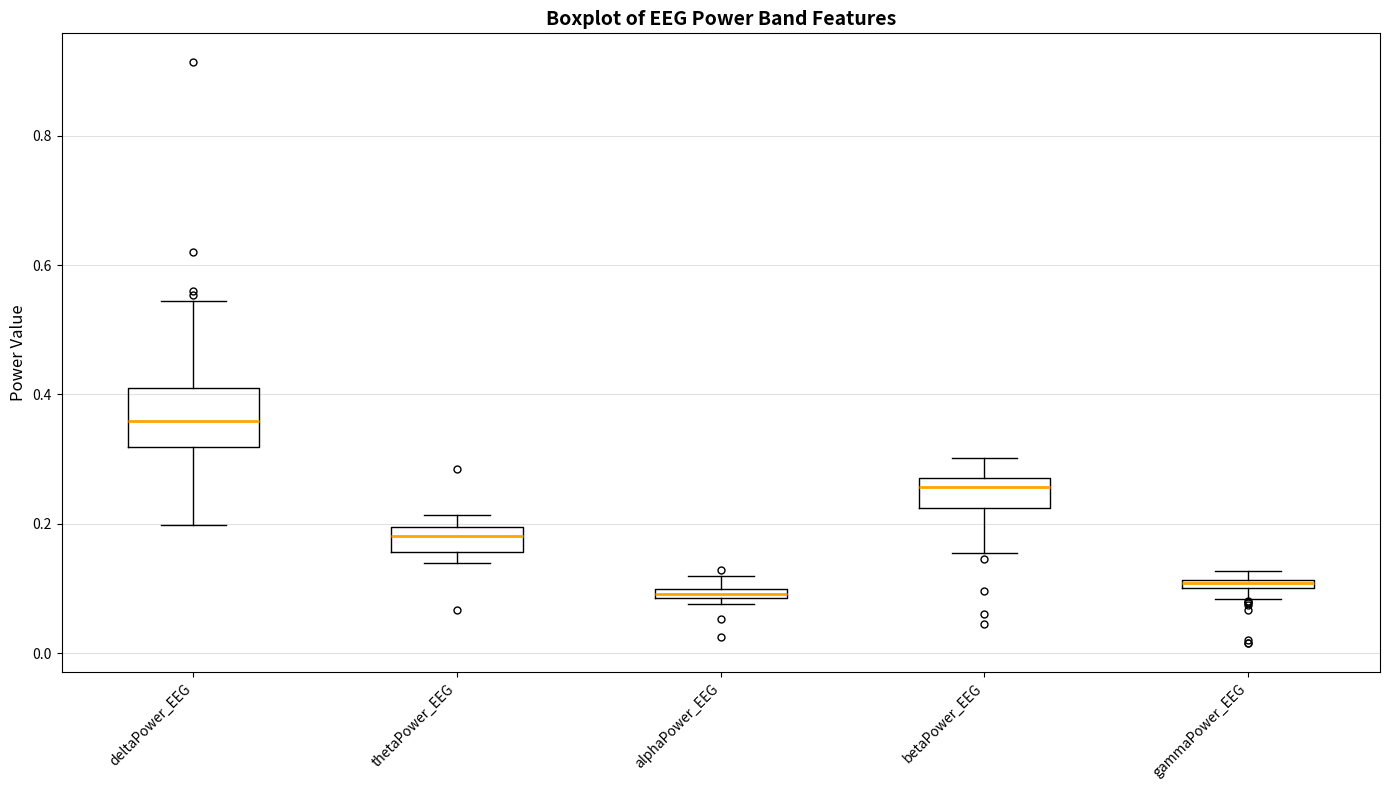

Which box has the highest median line?

deltaPower_EEG